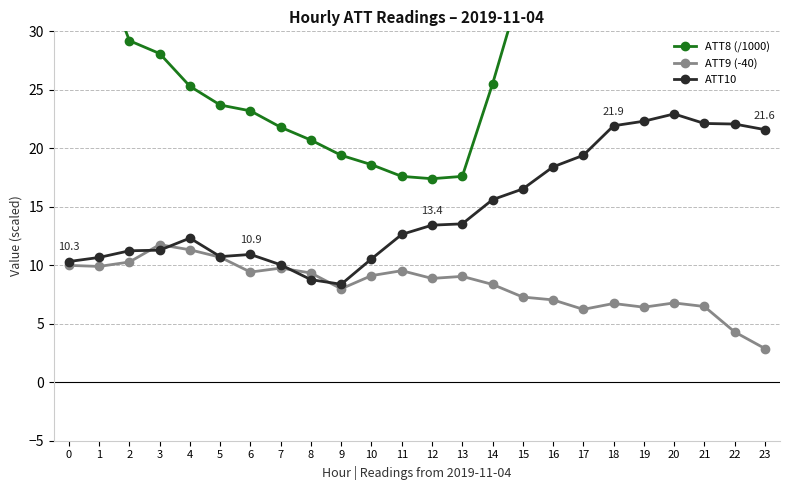

What is the value of the ATT9 (-40) point at the 8th from the left?

9.8